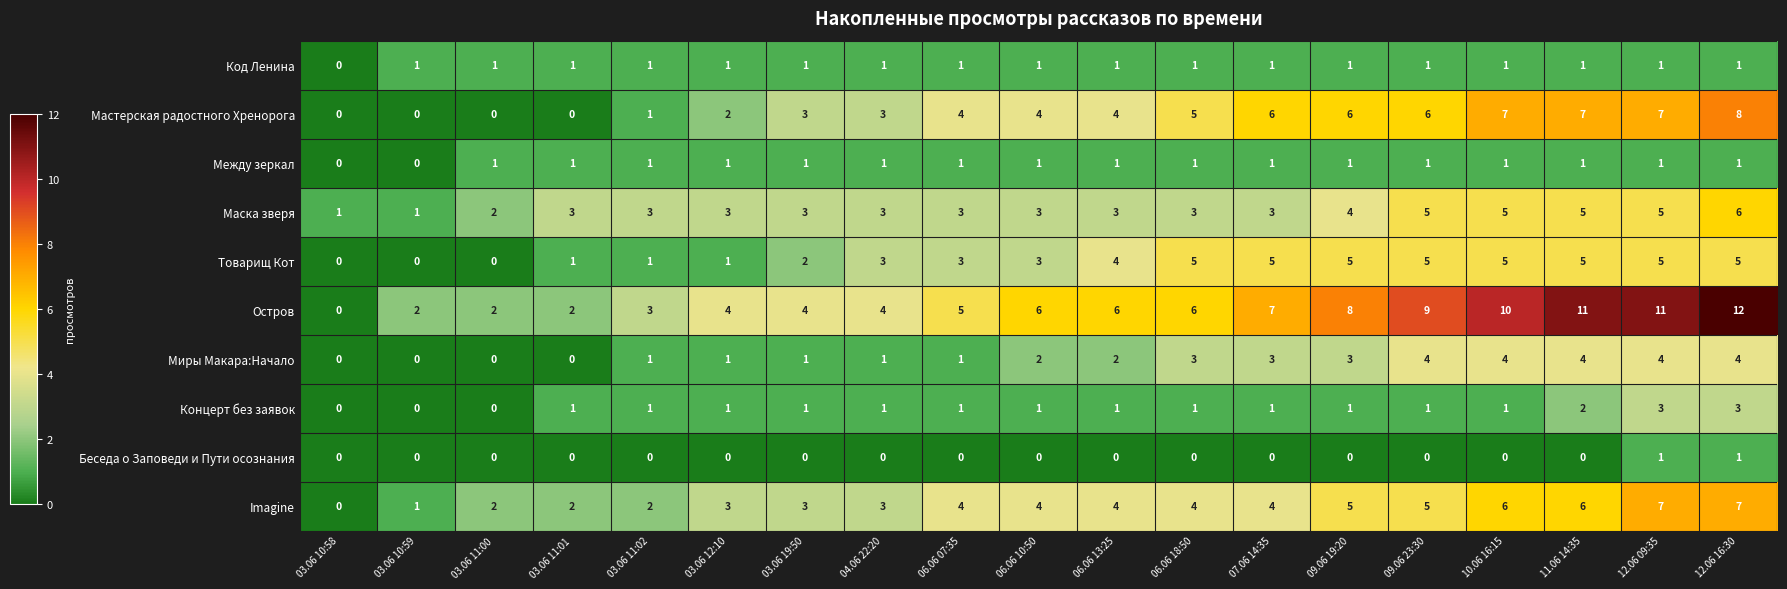

Is the value of Маска зверя at 06.06 10:50 greater than the value of Миры Макара:Начало at 03.06 11:00?

Yes